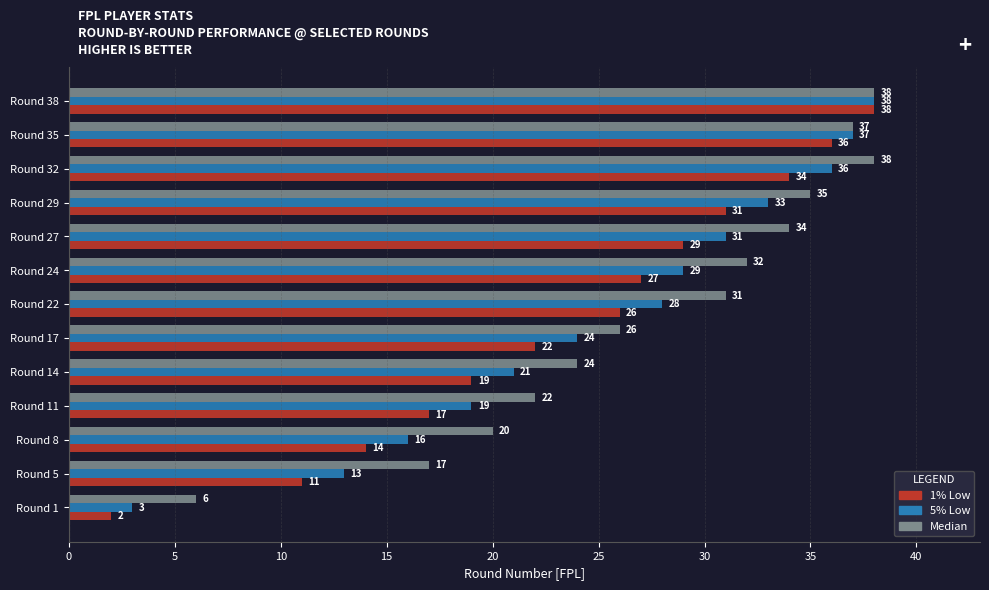

At how many categories does at least one series exceed 7?

12